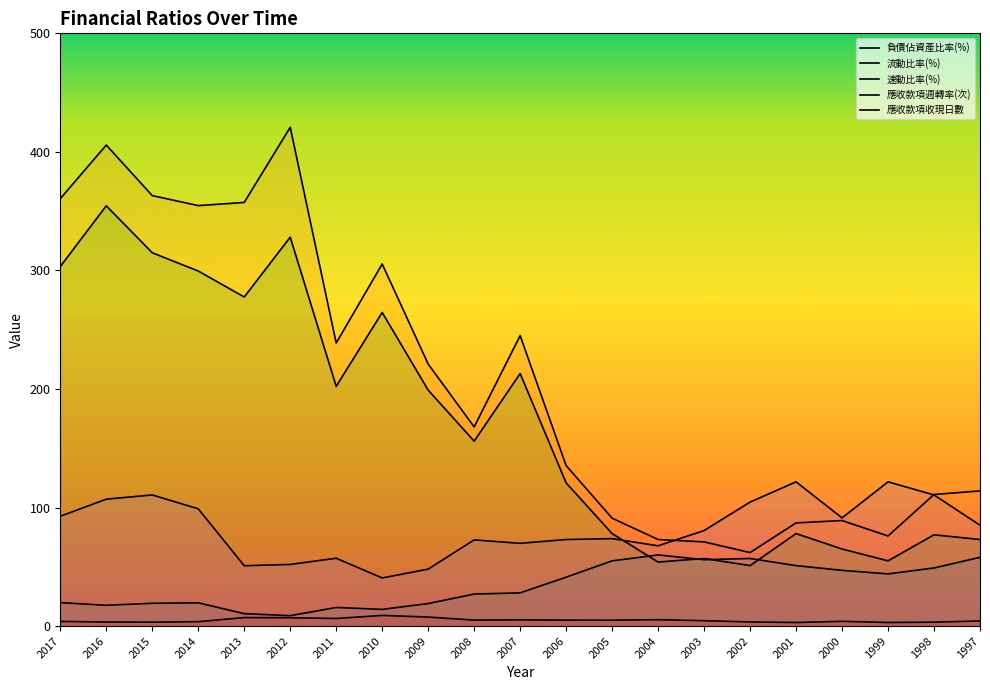

Is it true that 應收款項收現日數 equals 80.6 at 2003?

True